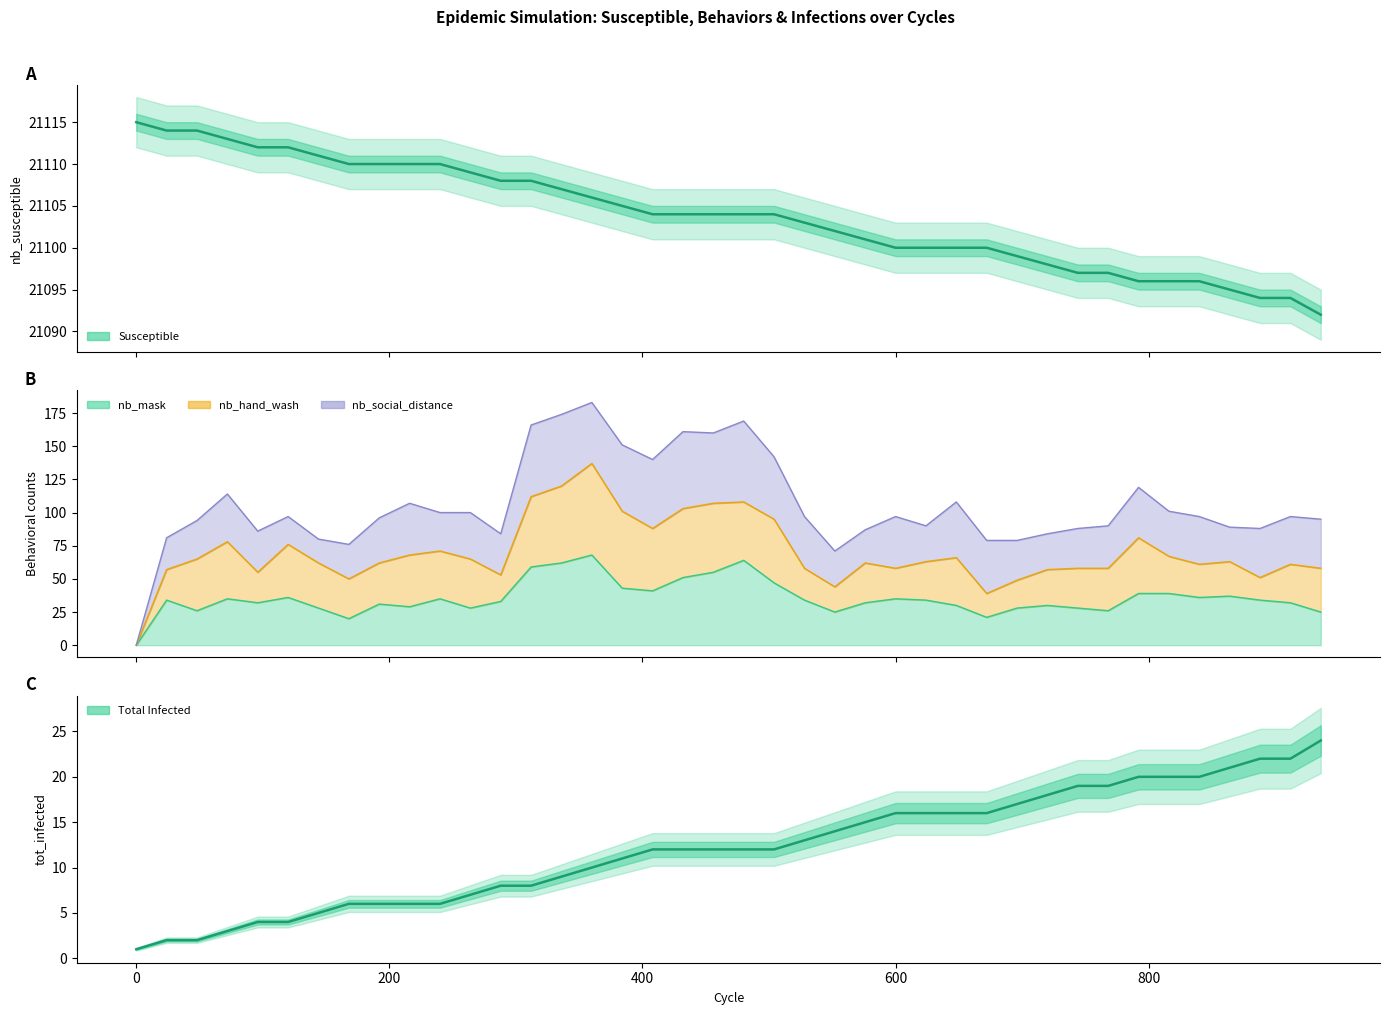

How many data points in nb_susceptible are less than 21104?

18